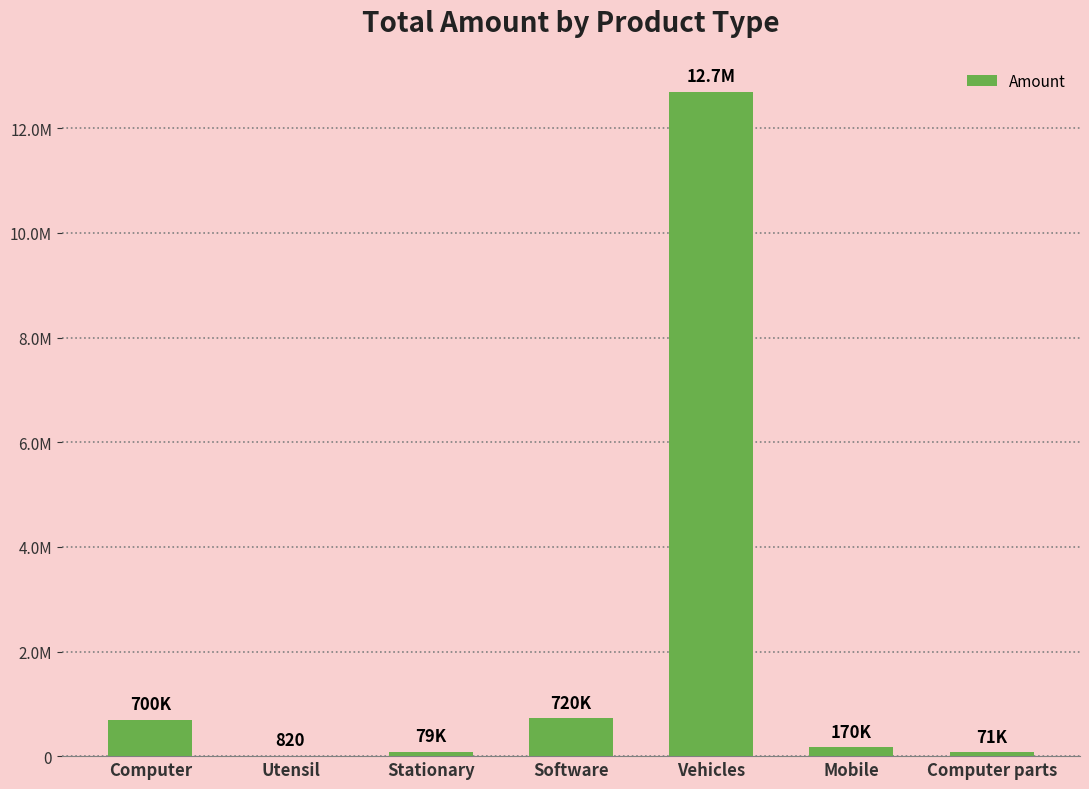

Reading right to left, what are all the values shown in this chart?

Computer parts=70800	Mobile=170000	Vehicles=12695000	Software=720200	Stationary=78760	Utensil=820	Computer=700000